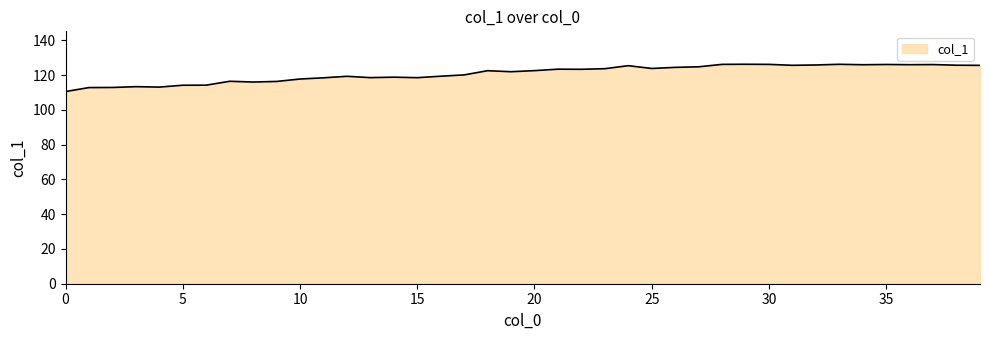

Does the chart display data point markers on the line(s)?

No